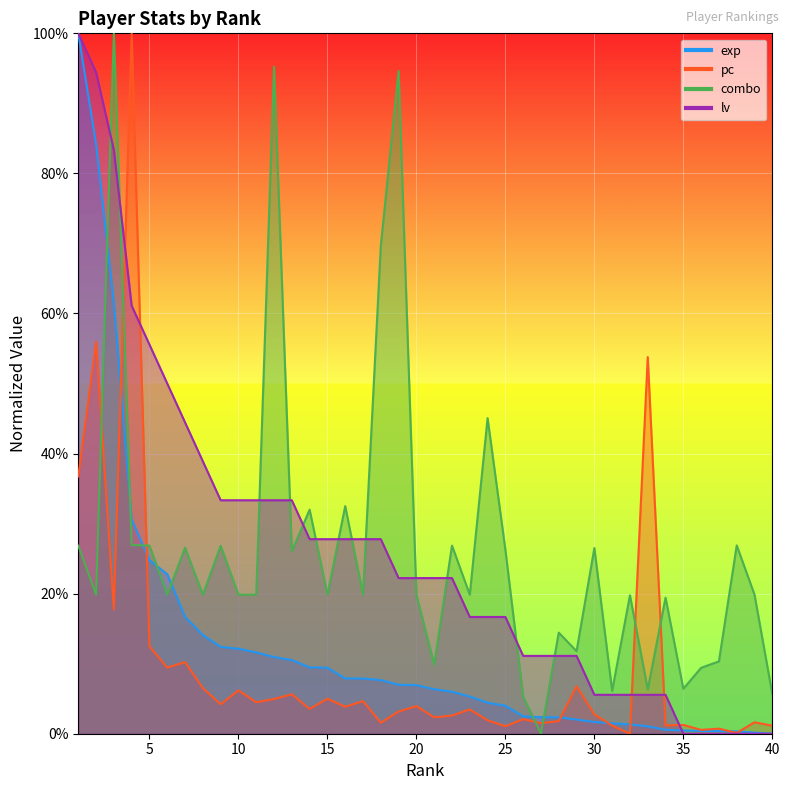

Reading right to left, what are all the values shown in this chart?

exp: 40=0.0	39=0.0	38=0.0	37=0.0	36=0.0	35=0.0	34=0.0	33=0.0	32=0.0	31=0.0	30=0.0	29=0.0	28=0.0	27=0.0	26=0.0	25=0.0	24=0.0	23=0.1	22=0.1	21=0.1	20=0.1	19=0.1	18=0.1	17=0.1	16=0.1	15=0.1	14=0.1	13=0.1	12=0.1	11=0.1	10=0.1	9=0.1	8=0.1	7=0.2	6=0.2	5=0.2	4=0.3	3=0.6	2=0.8	1=1.0
pc: 40=0.0	39=0.0	38=0.0	37=0.0	36=0.0	35=0.0	34=0.0	33=0.5	32=0.0	31=0.0	30=0.0	29=0.1	28=0.0	27=0.0	26=0.0	25=0.0	24=0.0	23=0.0	22=0.0	21=0.0	20=0.0	19=0.0	18=0.0	17=0.0	16=0.0	15=0.0	14=0.0	13=0.1	12=0.0	11=0.0	10=0.1	9=0.0	8=0.1	7=0.1	6=0.1	5=0.1	4=1.0	3=0.2	2=0.6	1=0.4
combo: 40=0.1	39=0.2	38=0.3	37=0.1	36=0.1	35=0.1	34=0.2	33=0.1	32=0.2	31=0.1	30=0.3	29=0.1	28=0.1	27=0.0	26=0.1	25=0.3	24=0.5	23=0.2	22=0.3	21=0.1	20=0.2	19=0.9	18=0.7	17=0.2	16=0.3	15=0.2	14=0.3	13=0.3	12=1.0	11=0.2	10=0.2	9=0.3	8=0.2	7=0.3	6=0.2	5=0.3	4=0.3	3=1.0	2=0.2	1=0.3
lv: 40=0.0	39=0.0	38=0.0	37=0.0	36=0.0	35=0.0	34=0.1	33=0.1	32=0.1	31=0.1	30=0.1	29=0.1	28=0.1	27=0.1	26=0.1	25=0.2	24=0.2	23=0.2	22=0.2	21=0.2	20=0.2	19=0.2	18=0.3	17=0.3	16=0.3	15=0.3	14=0.3	13=0.3	12=0.3	11=0.3	10=0.3	9=0.3	8=0.4	7=0.4	6=0.5	5=0.6	4=0.6	3=0.8	2=0.9	1=1.0